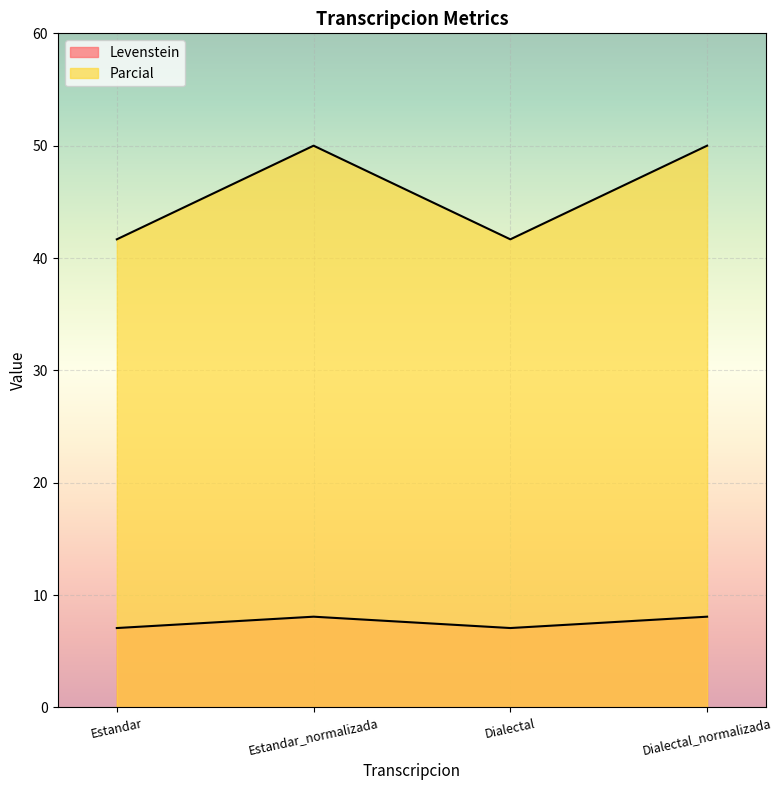

Between Estandar_normalizada and Dialectal, which series saw the biggest shift?

Parcial